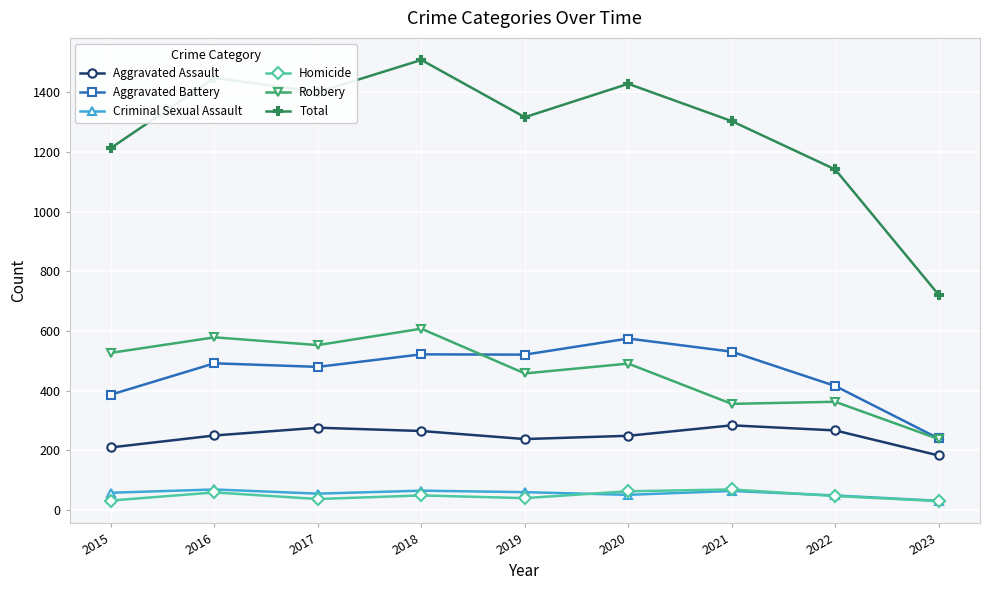

Which series has the widest spread of values?

Total